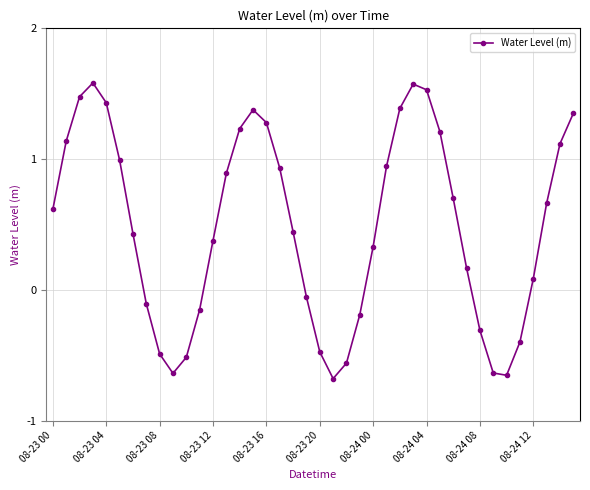

What is the greatest value displayed?

1.6